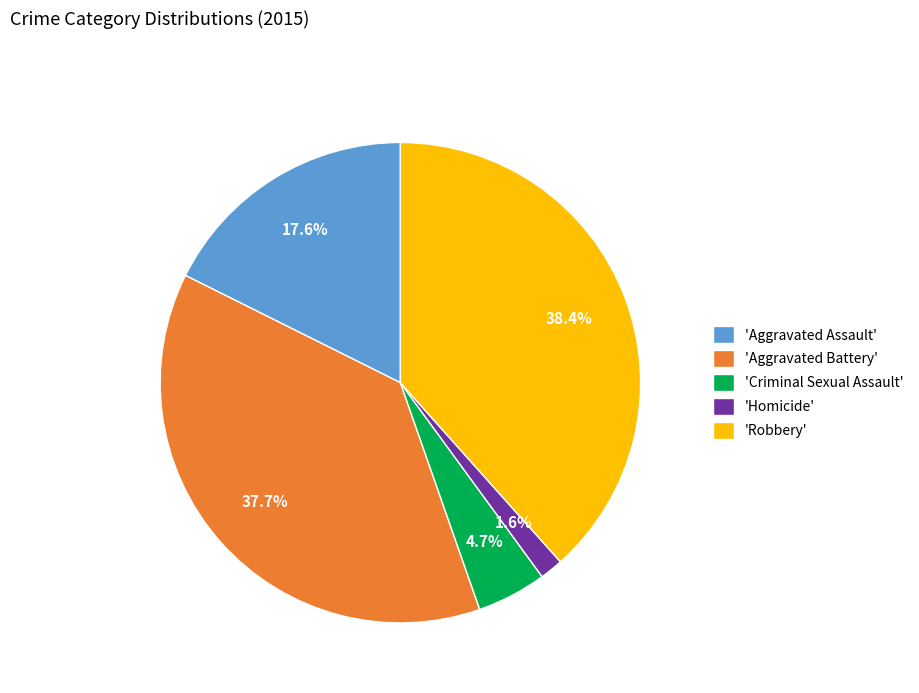

Between 'Homicide' and 'Aggravated Assault', which is larger?

'Aggravated Assault'